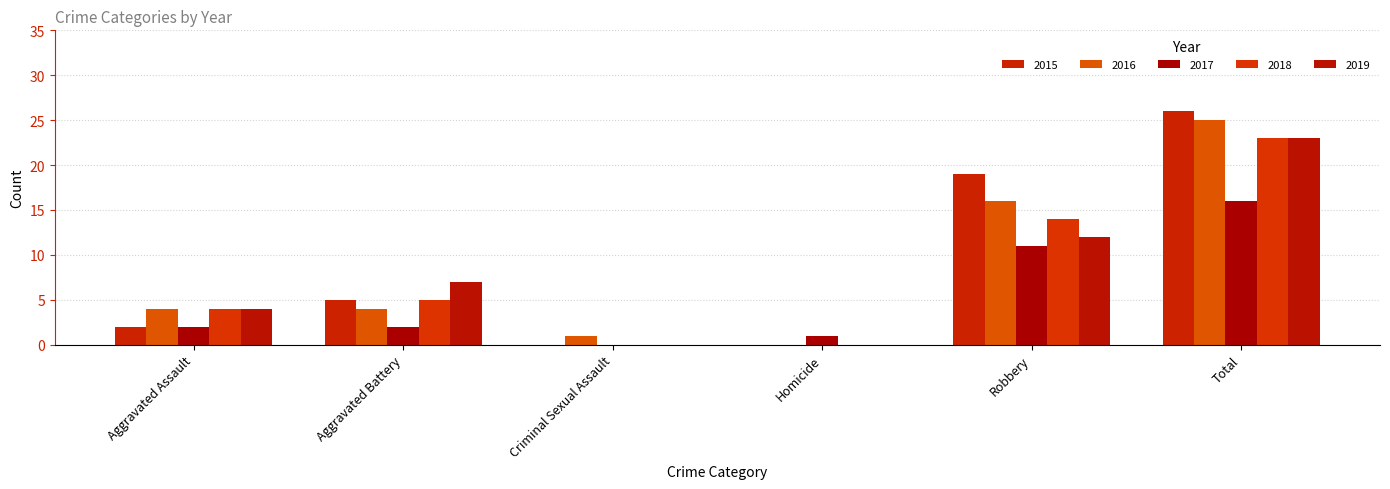

How many series are shown in this chart?

5